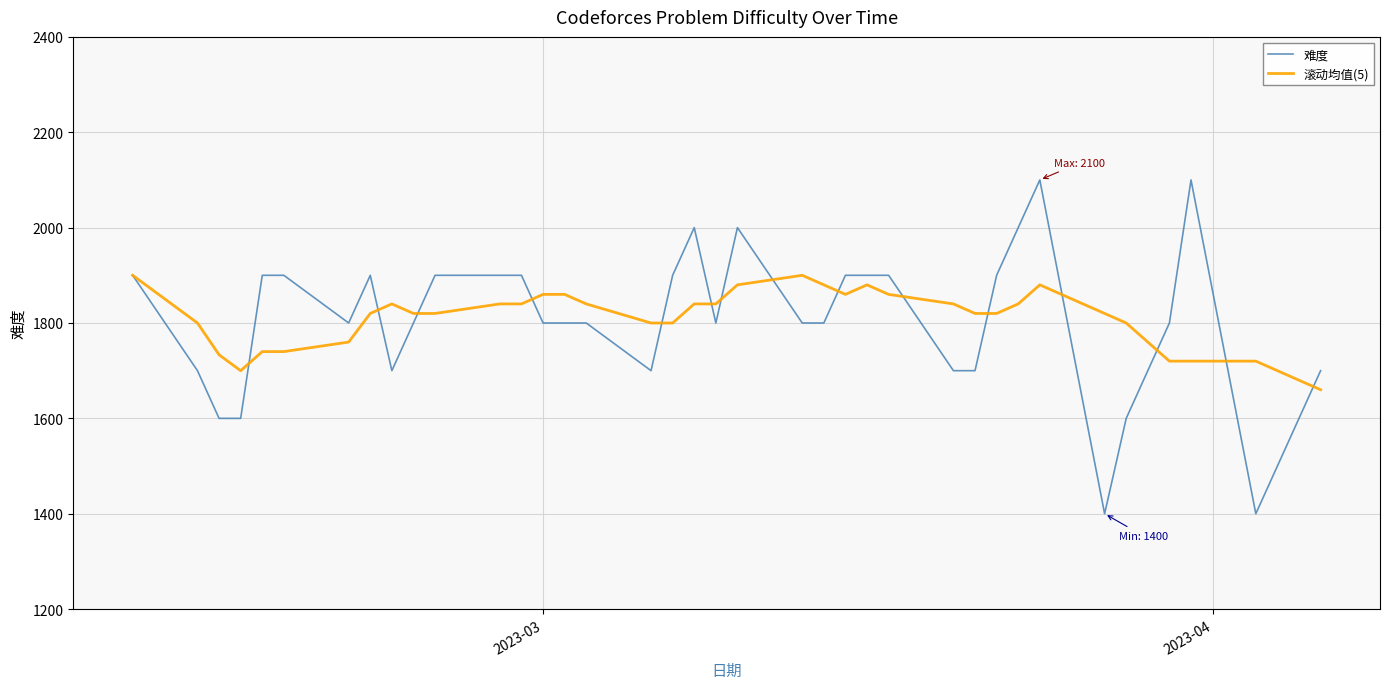

Which series has the widest spread of values?

难度